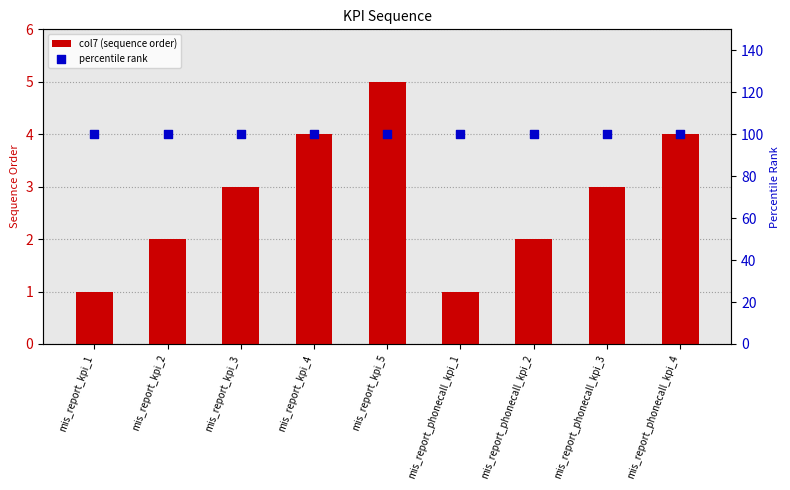

Which series has the widest spread of Y values?

col7 (sequence order)